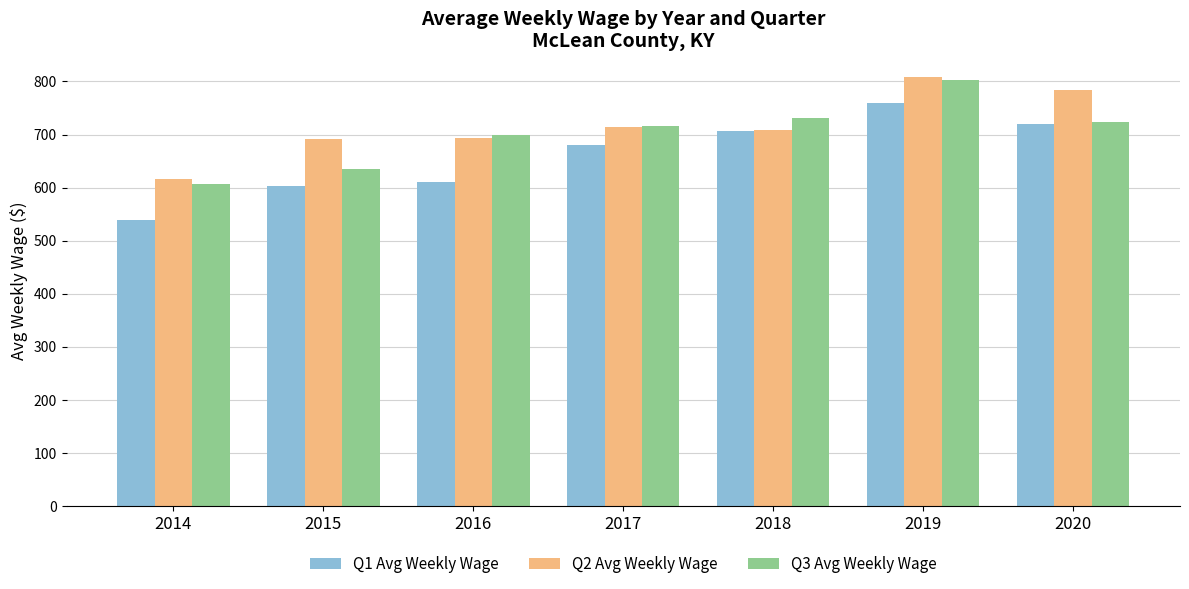

What is the total value across all series at 2017?

2110